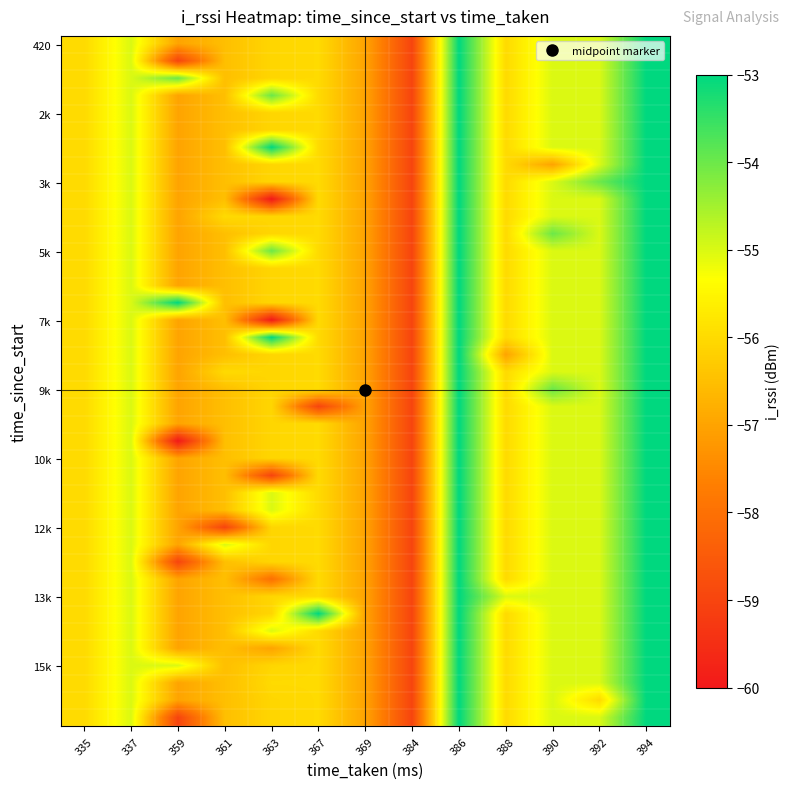

At which category does the chart reach its minimum across all series?

363